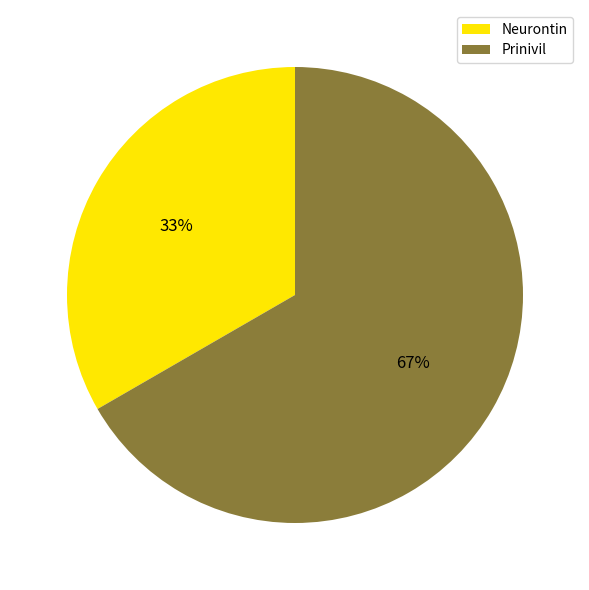

To the nearest percent, what is the combined percentage of Neurontin and Prinivil?

100%